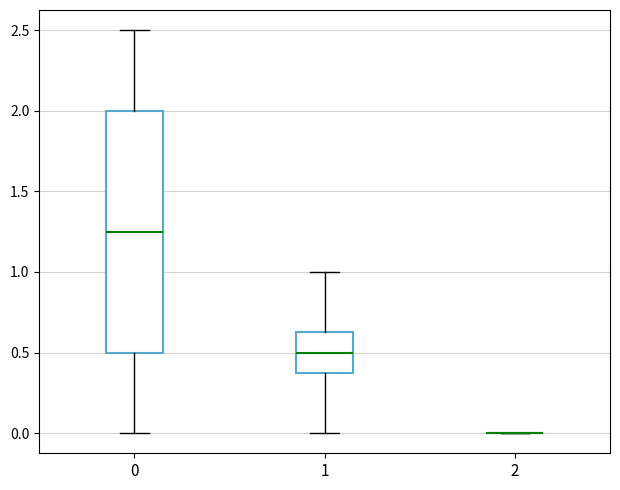

Reading left to right, transcribe this box plot: for each box, give where its median line is, the range the box spans, and where its two whiskers end, as read against the y-axis. The values are not printed on the chart, so give them approximately, as read against the axis.

0: median 1.25, box 0.50 to 2.00, whiskers 0.00 to 2.50
1: median 0.50, box 0.40 to 0.65, whiskers 0.00 to 1.00
2: box collapsed to a line at 0.00, whiskers 0.00 to 0.00